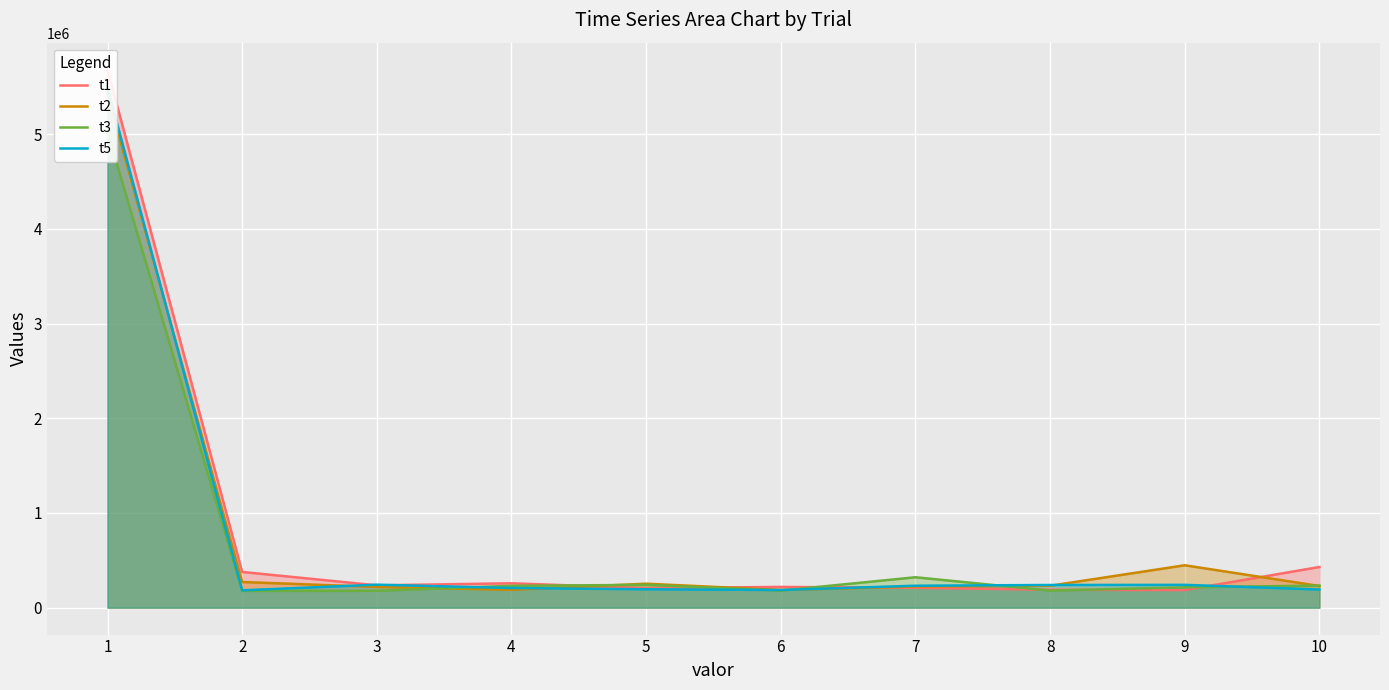

What is the difference between the second highest and second lowest values in the t1 series?

240600